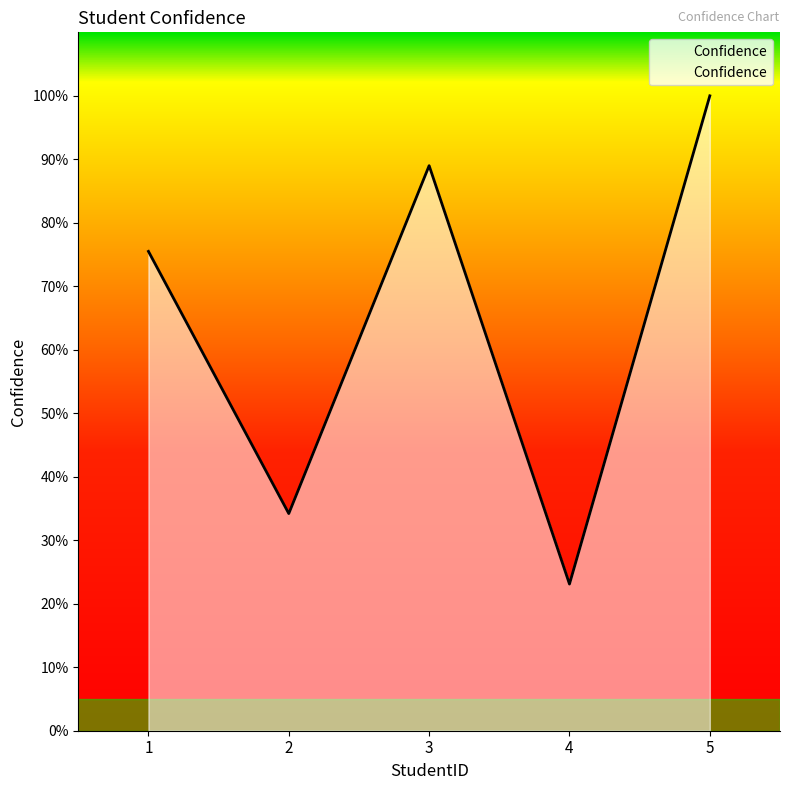

What value does the data have at 4?

23.1